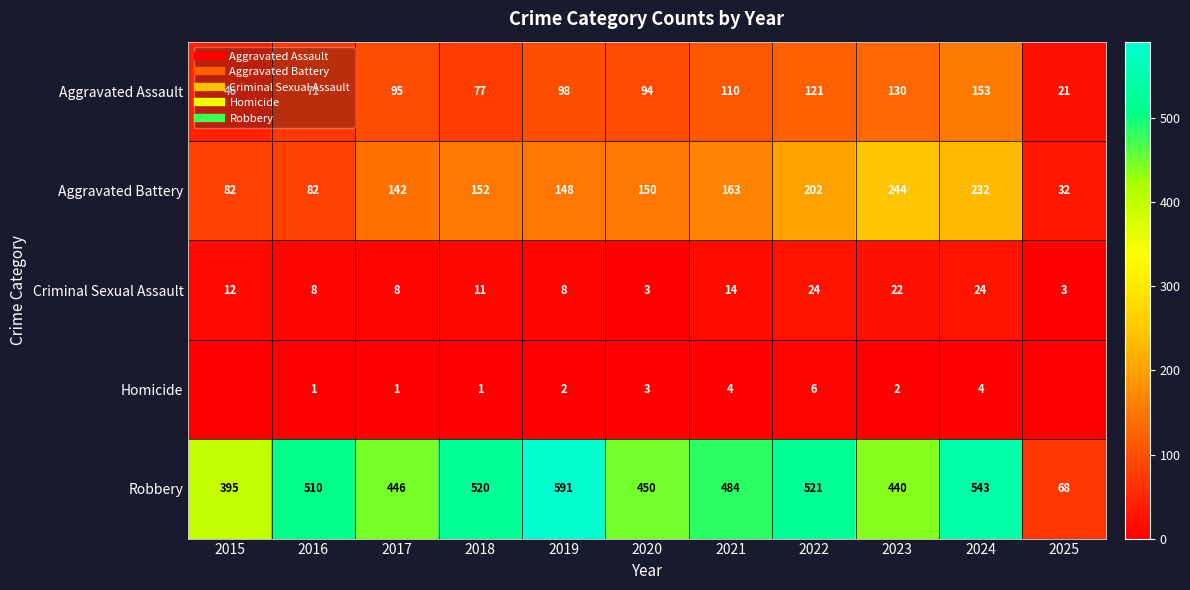

What is the sum of all Criminal Sexual Assault values?

137